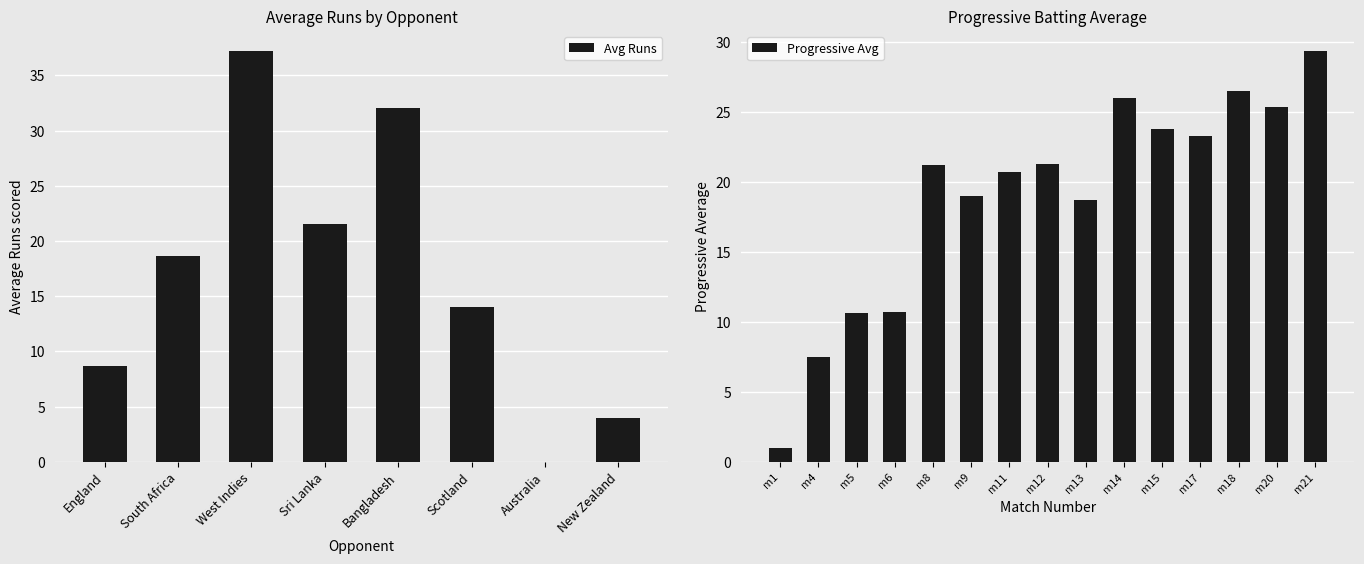

The chart shows a value of 2 at 1. True or false?

False